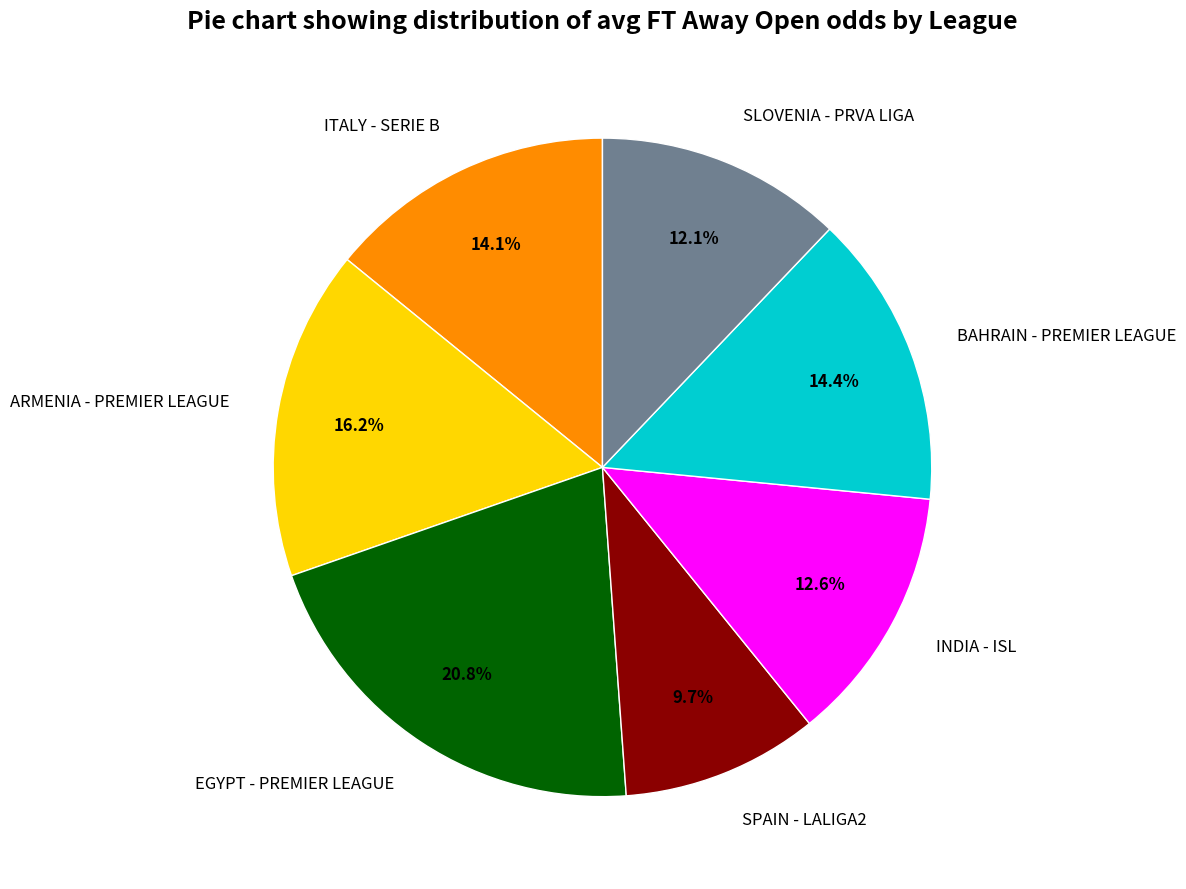

To the nearest percent, what is the difference between the largest and smallest slice percentages?

11%